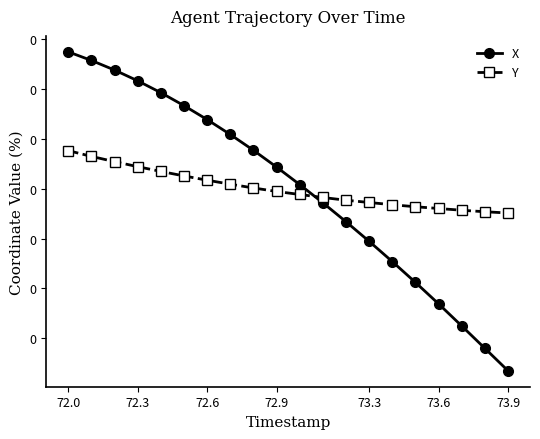

True or false: Y and X intersect in this chart.

True